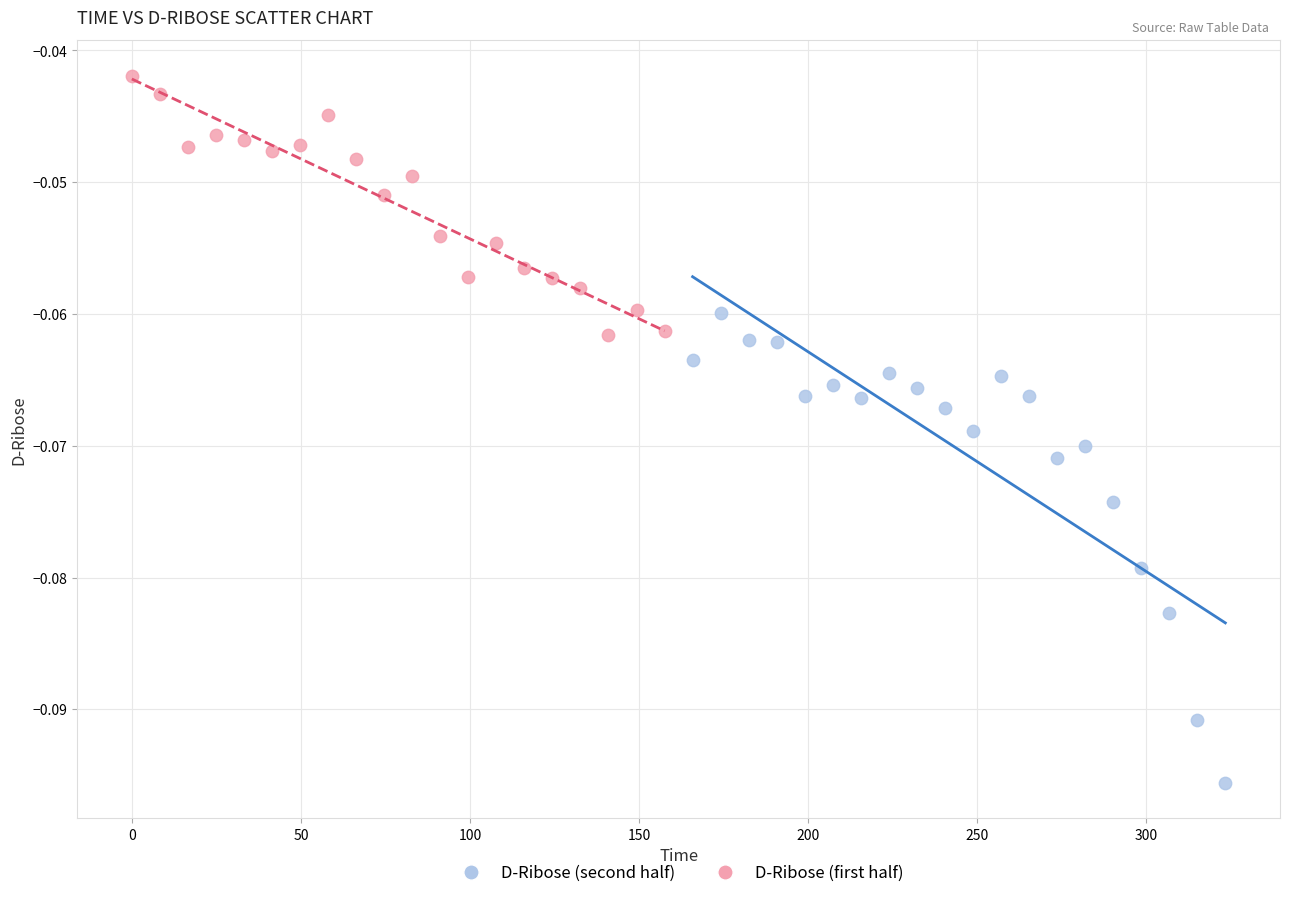

Which series has the largest Y range (max minus min)?

D-Ribose (second half)